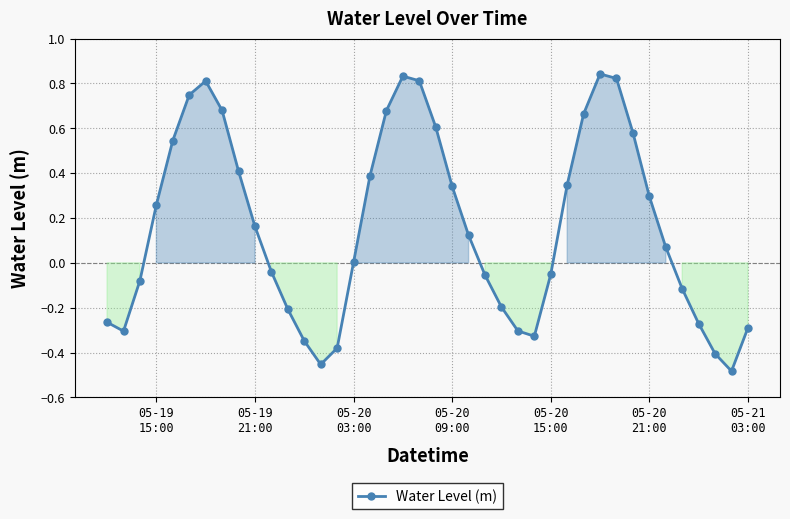

What is the difference between the maximum and minimum values?

1.3